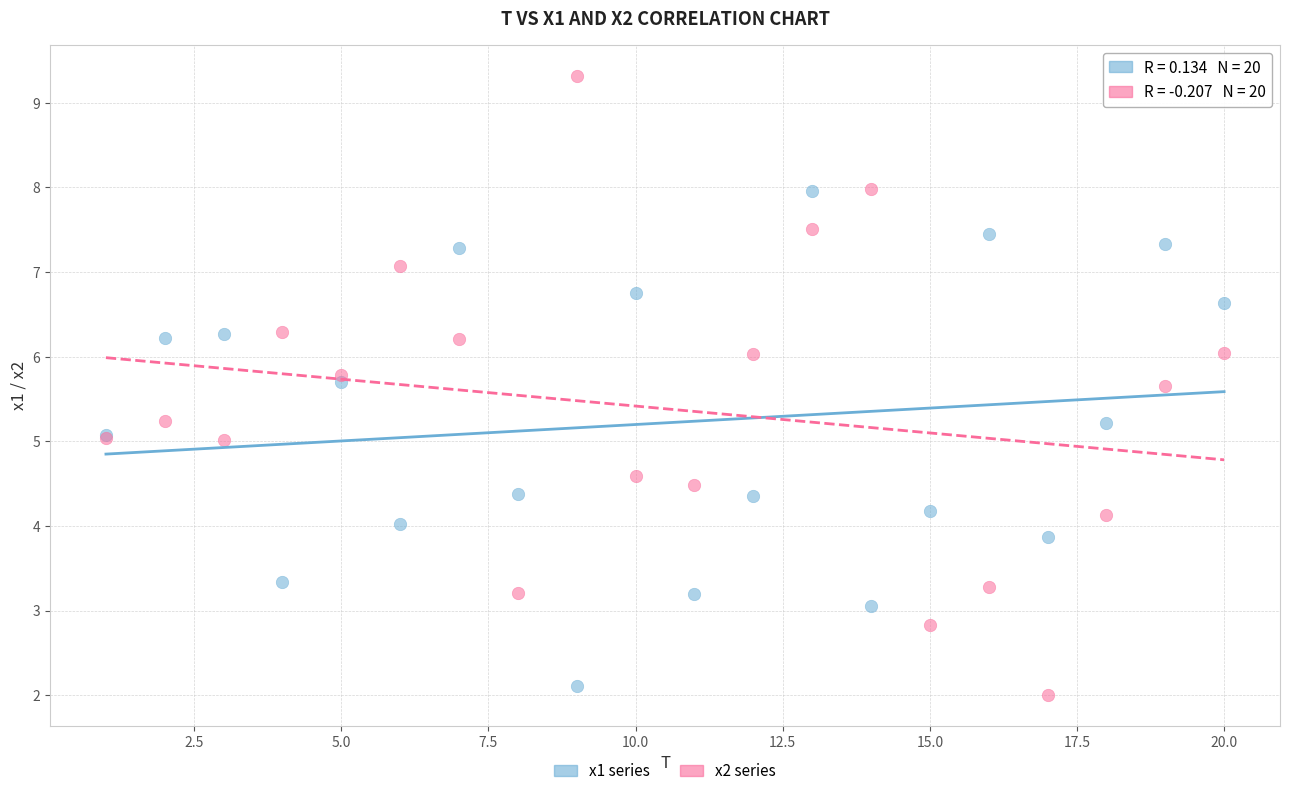

Which series has the widest spread of Y values?

x2 series